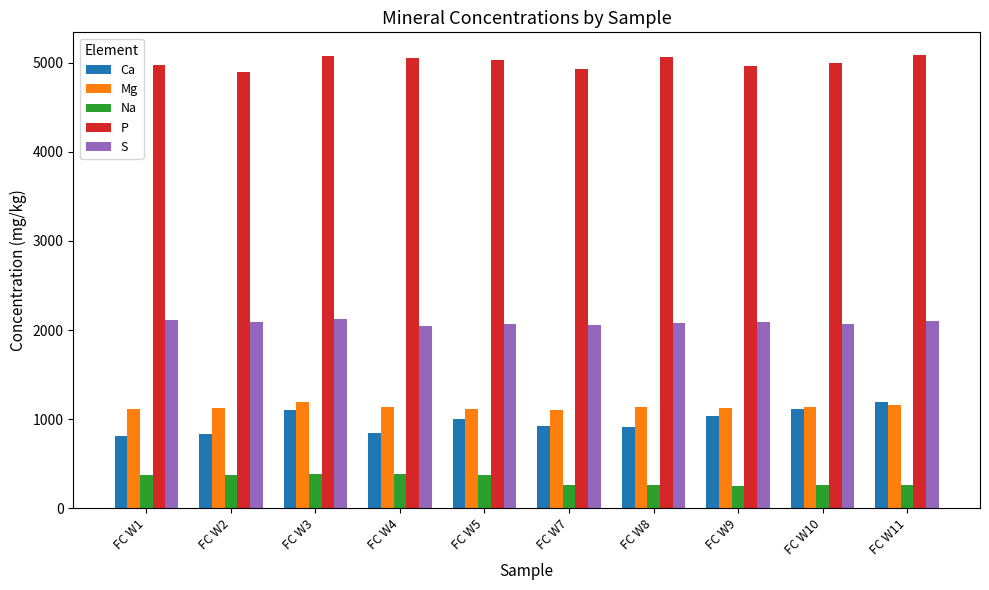

What is the difference between the highest and lowest values at FC W2?

4529.3